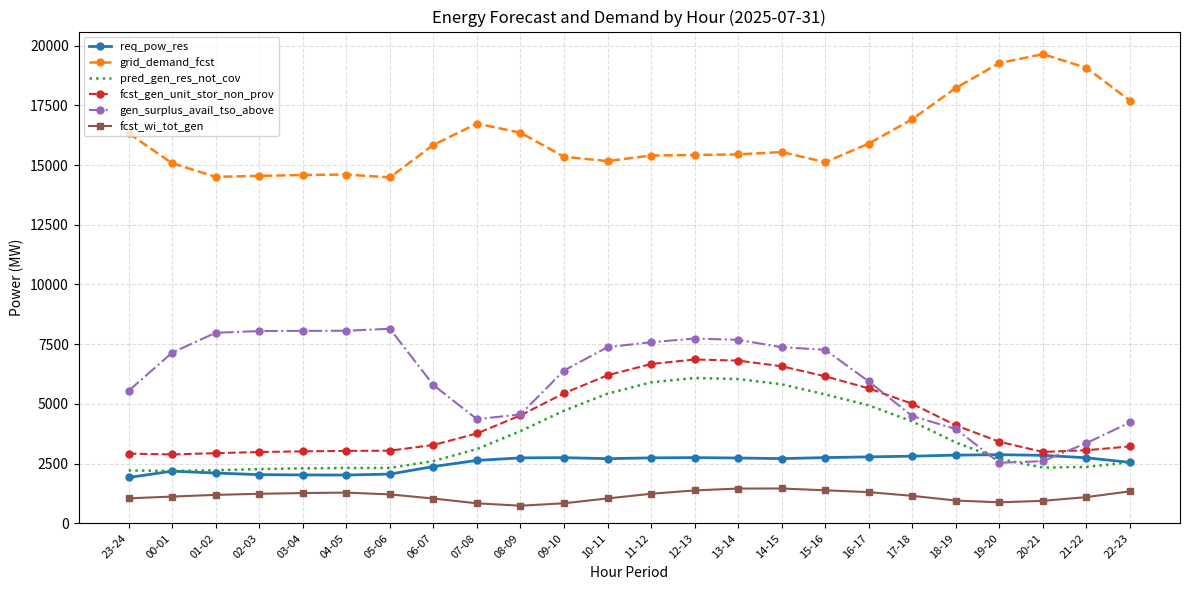

What is the spread (max minus min) of values at 16-17?

14595